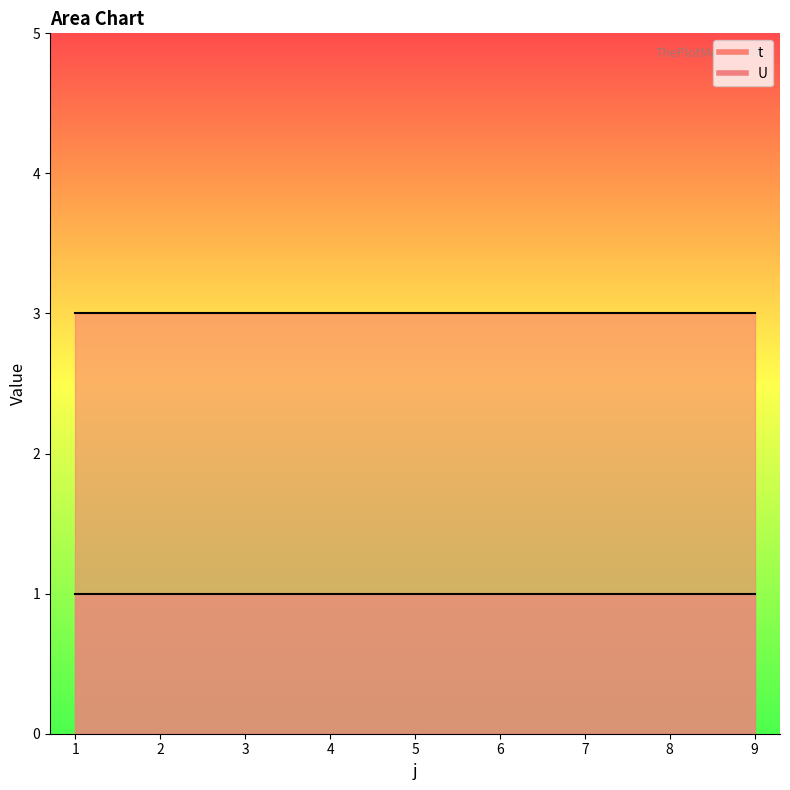

What is the highest value of the U series?

1